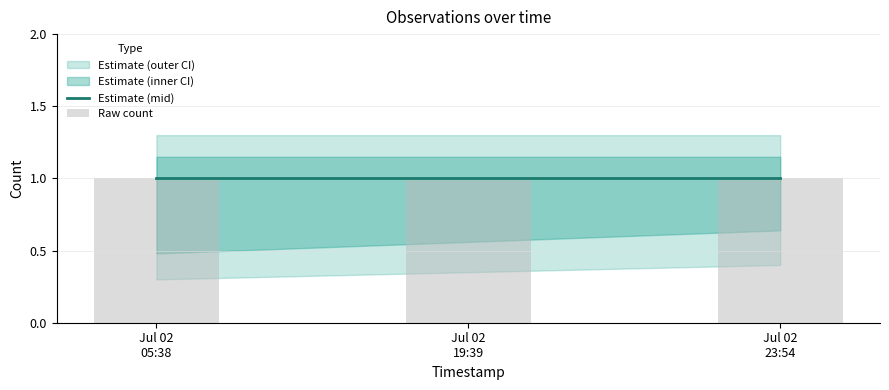

What is the label of the 3rd bar from the right?

2019-07-02 05:38:00